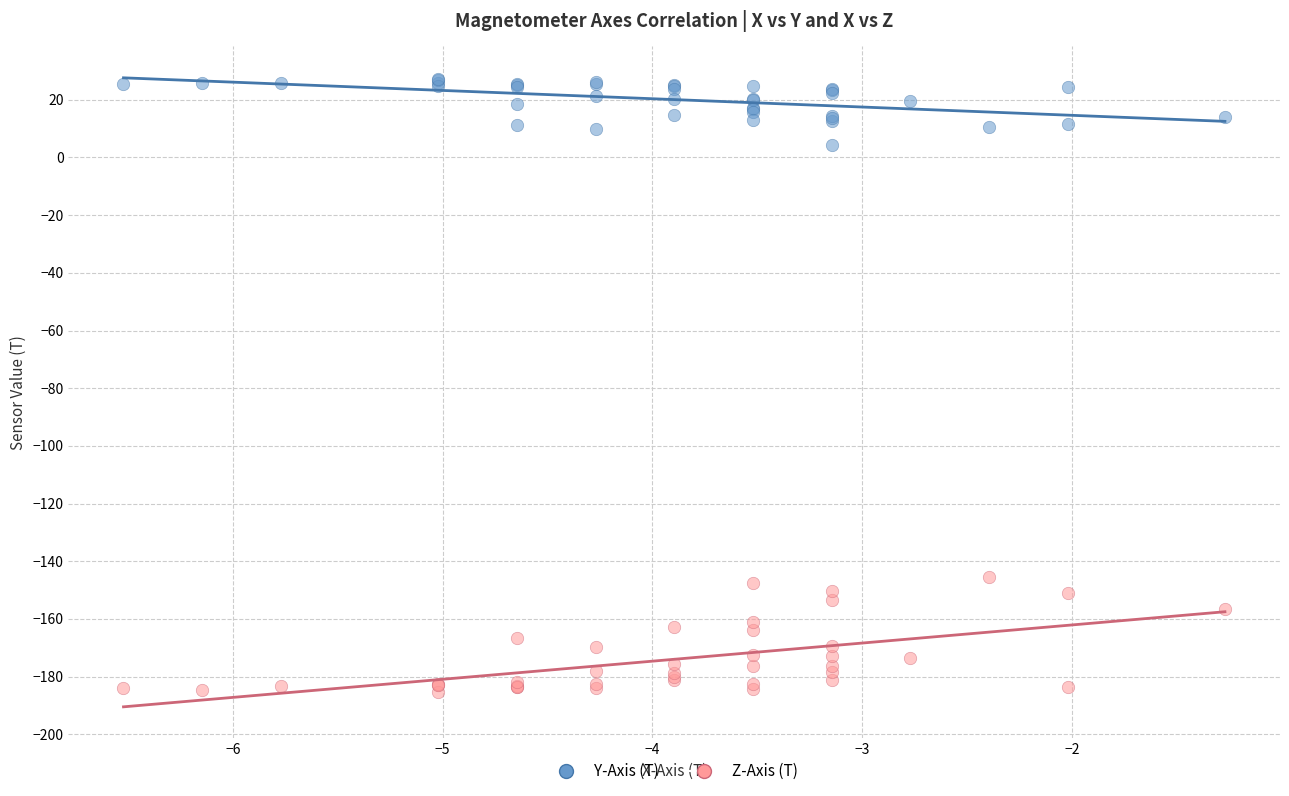

Which series reaches the minimum Y coordinate?

Z-Axis (T)